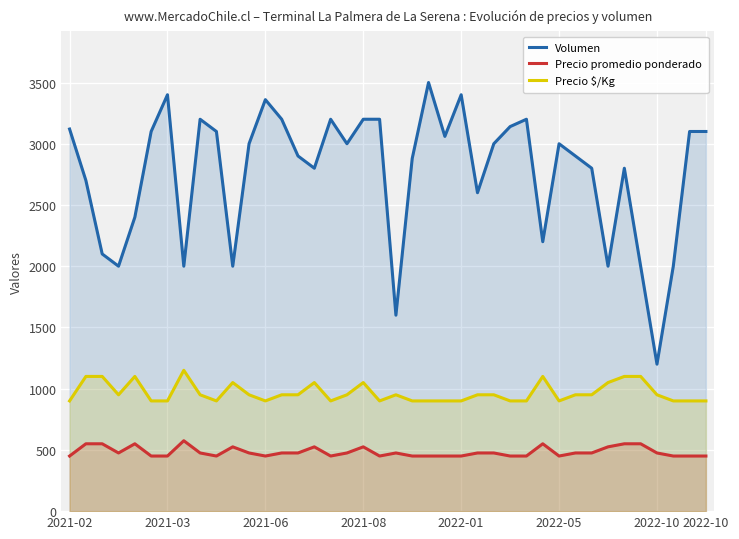

Rank the categories by Precio $/Kg value from lowest to highest.

2021-02, 2022-05, 2022-10, 9, 12, 16, 19, 21, 22, 23, 24, 27, 28, 30, 37, 38, 39, 2021-08, 8, 11, 13, 14, 17, 20, 25, 26, 31, 32, 36, 10, 15, 18, 33, 2021-03, 2021-06, 2022-01, 29, 34, 35, 2022-10